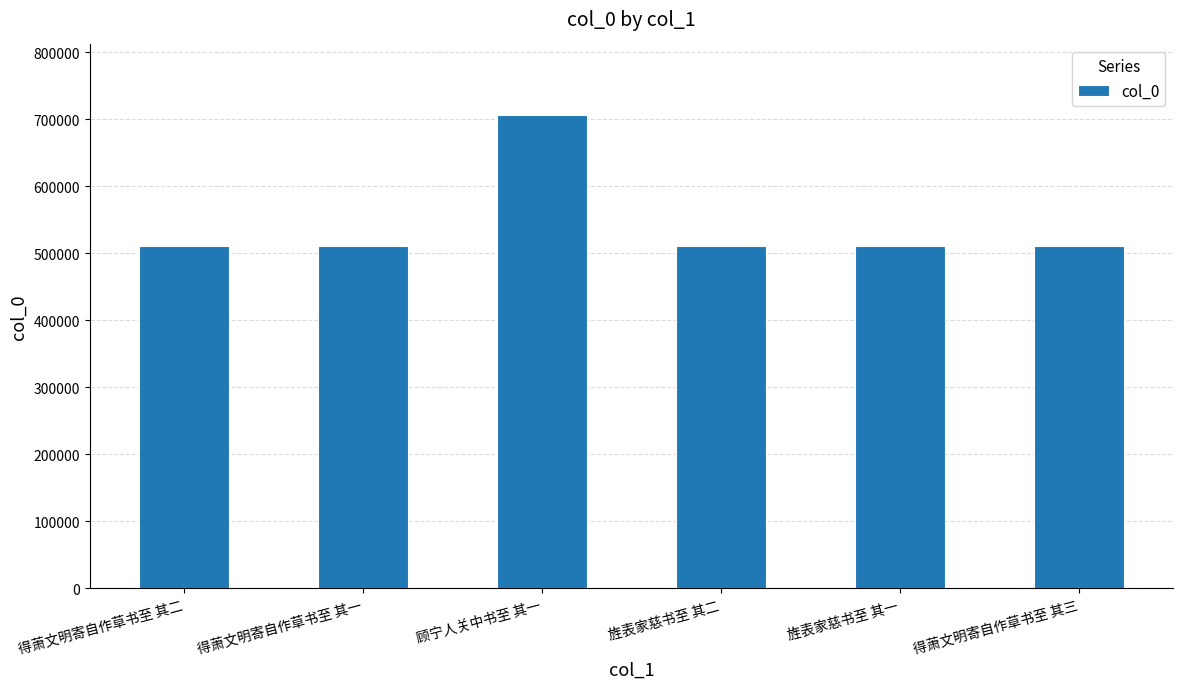

What is the difference between the maximum and minimum values?

195533